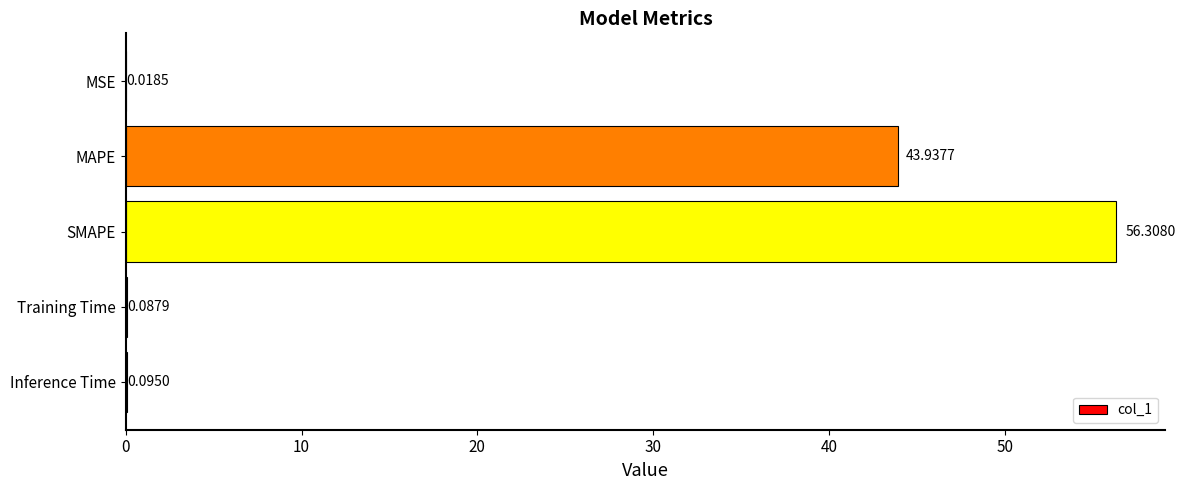

Which category has the highest value across all series?

SMAPE